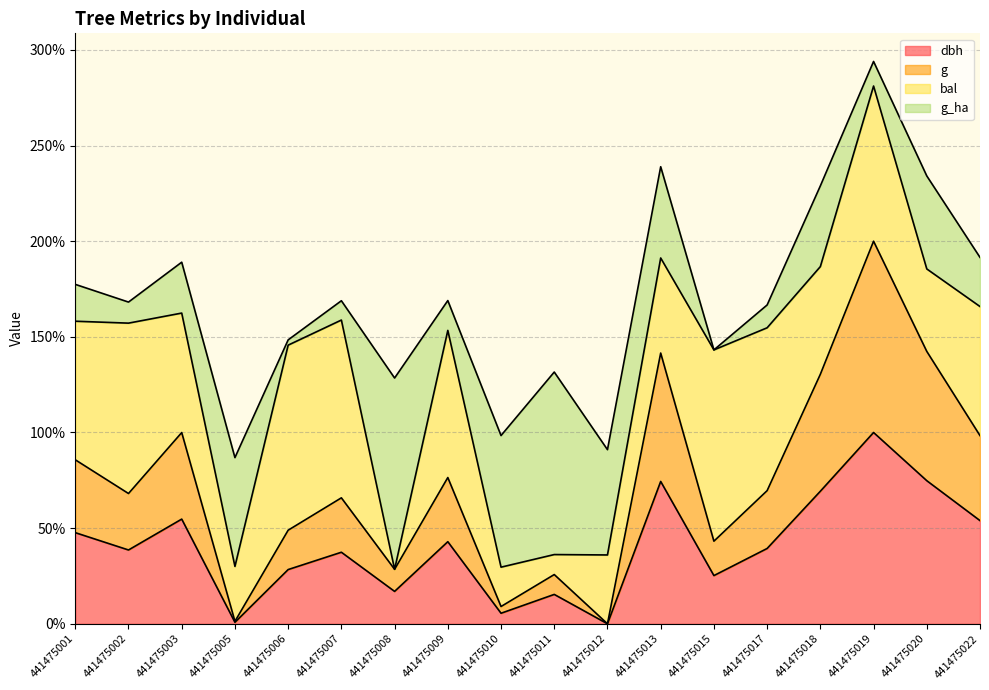

Is it true that dbh equals 114.0 at 441475013?

False